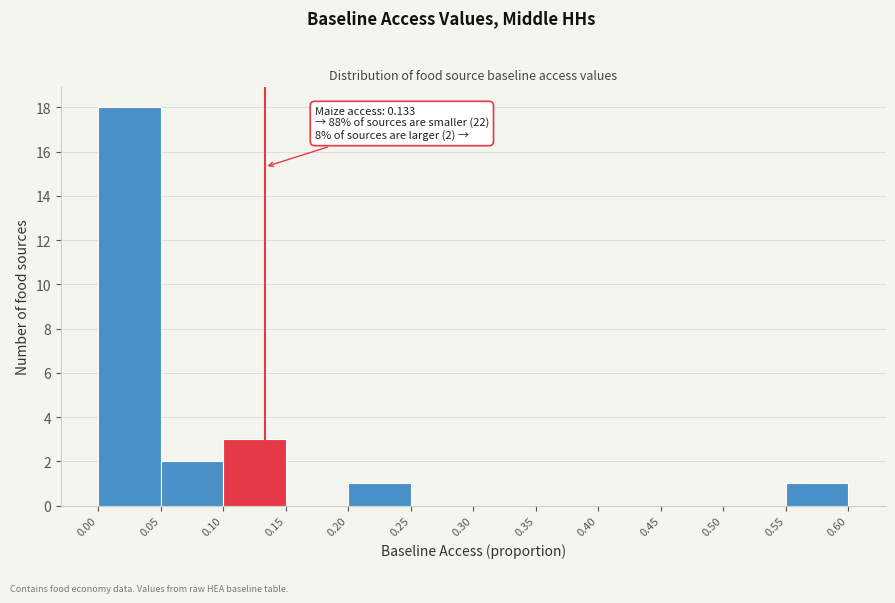

Over which range of the x-axis is the bar tallest?

0.00 to 0.05